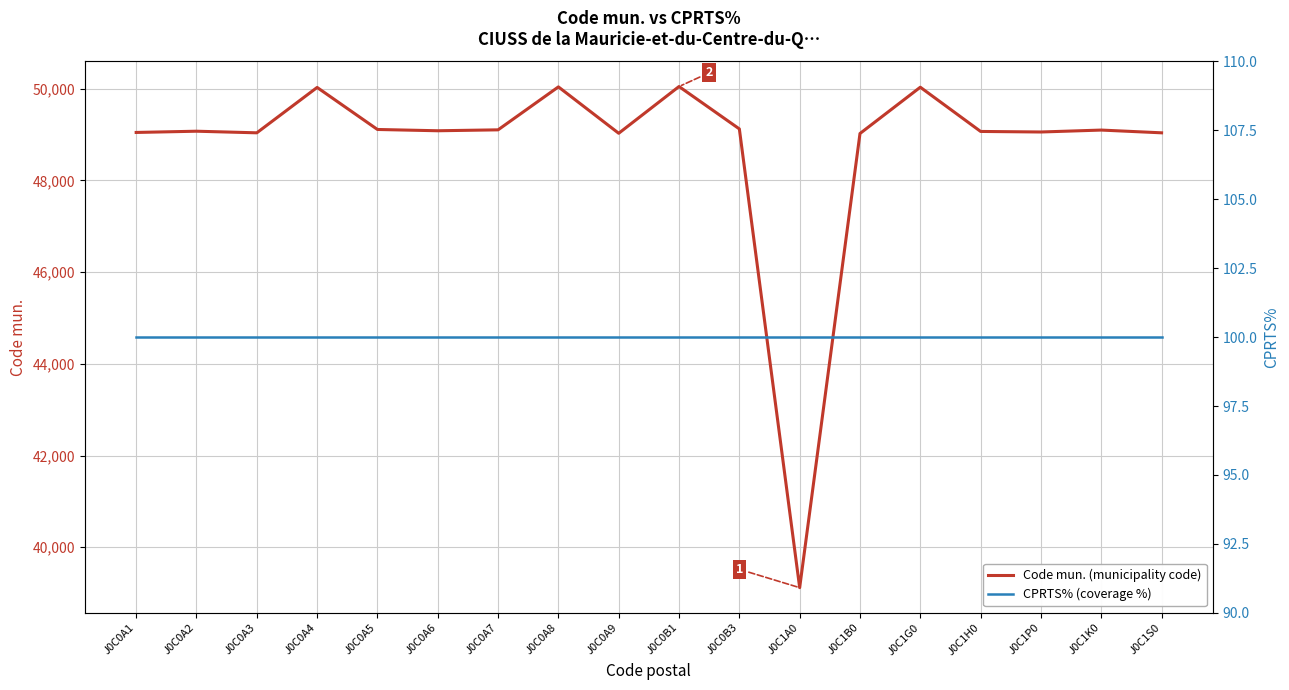

Between J0C0A1 and J0C1H0, which series saw the biggest shift?

Code mun. (municipality code)